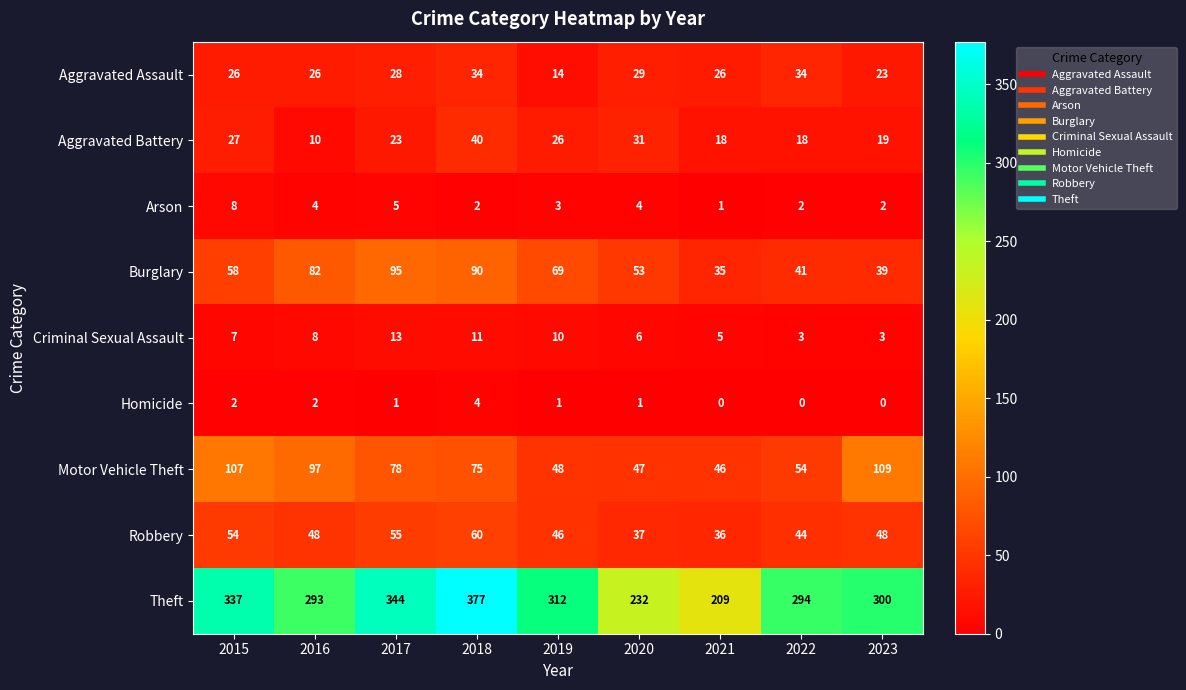

Which label corresponds to the largest value in the chart?

2018